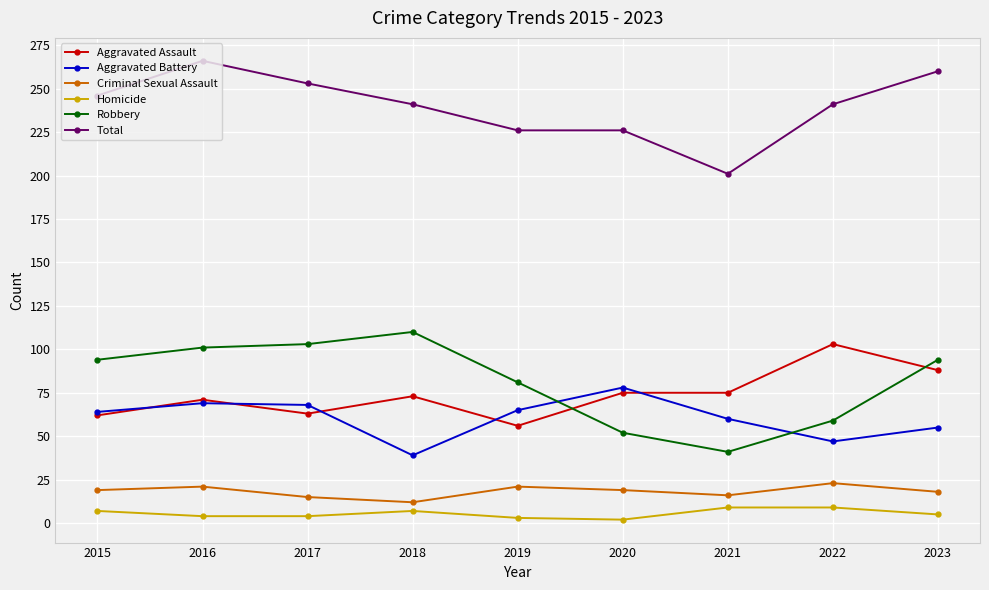

What value does the Homicide series have at 2021?

9